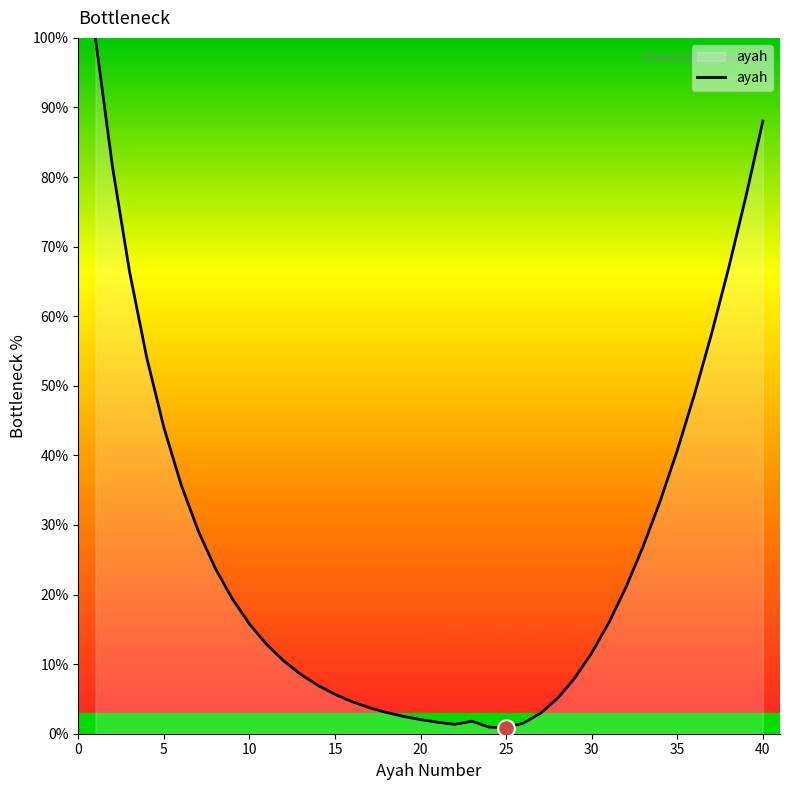

What is the difference between the maximum and minimum values?

99.1